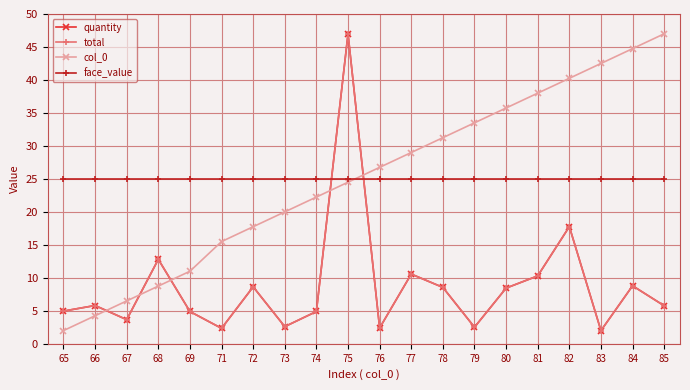

Does the chart have visible grid lines?

Yes